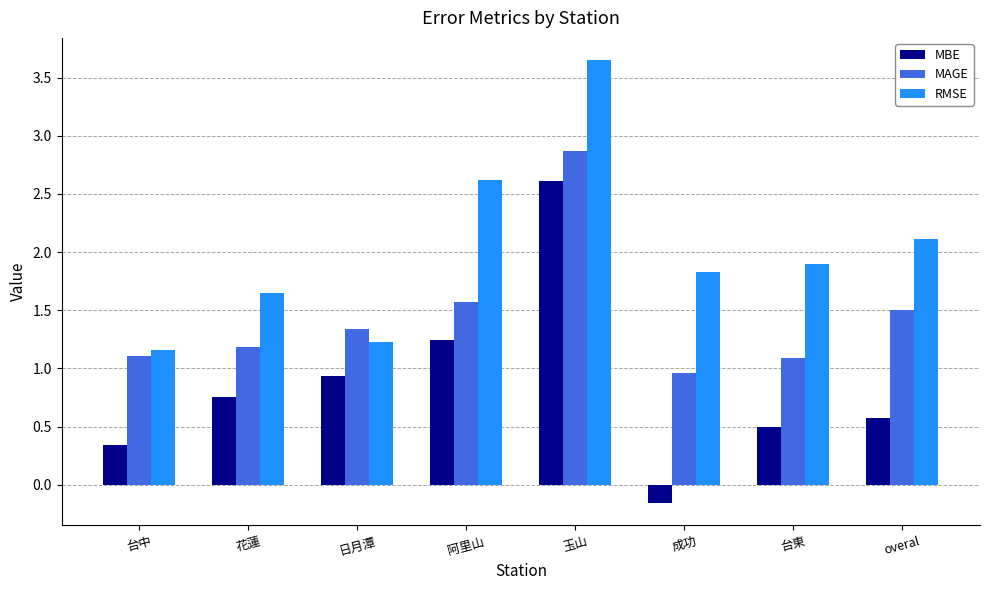

Is it true that MBE equals 2.6 at 玉山?

True